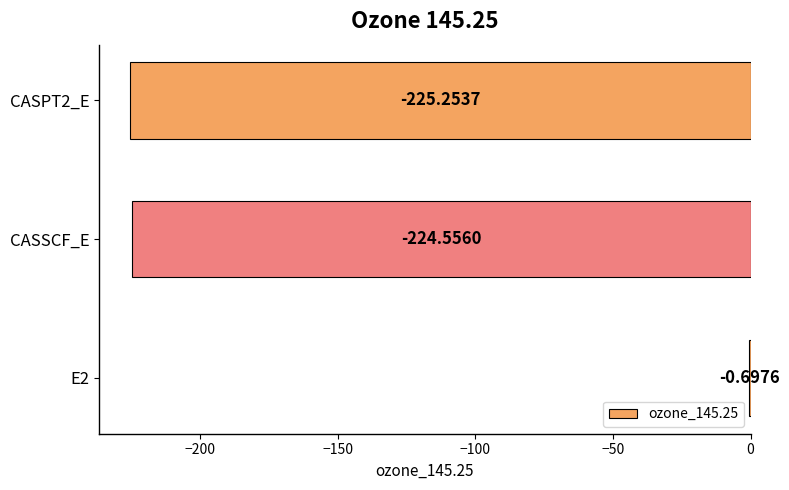

Which label corresponds to the largest value in the chart?

E2